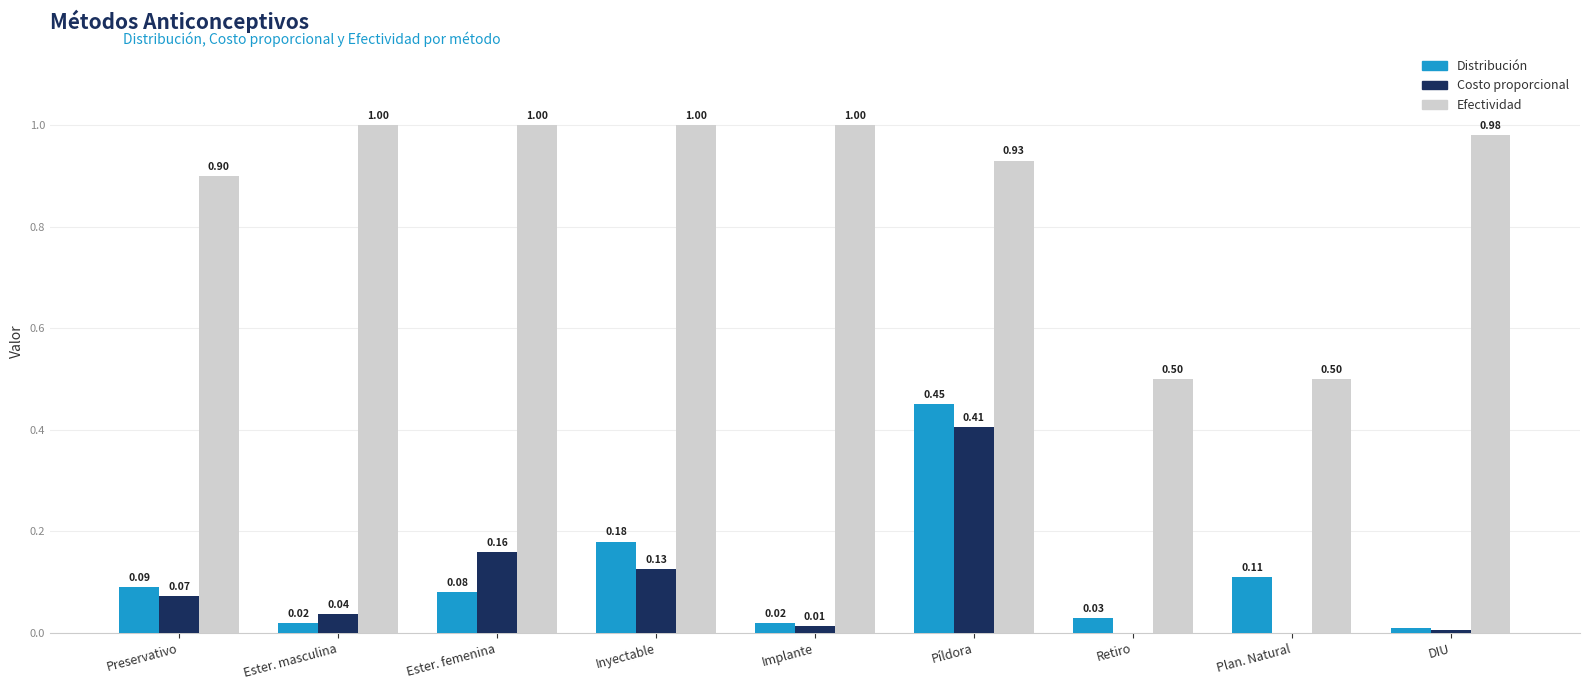

Which series changed the most between Implante and Píldora?

Distribución